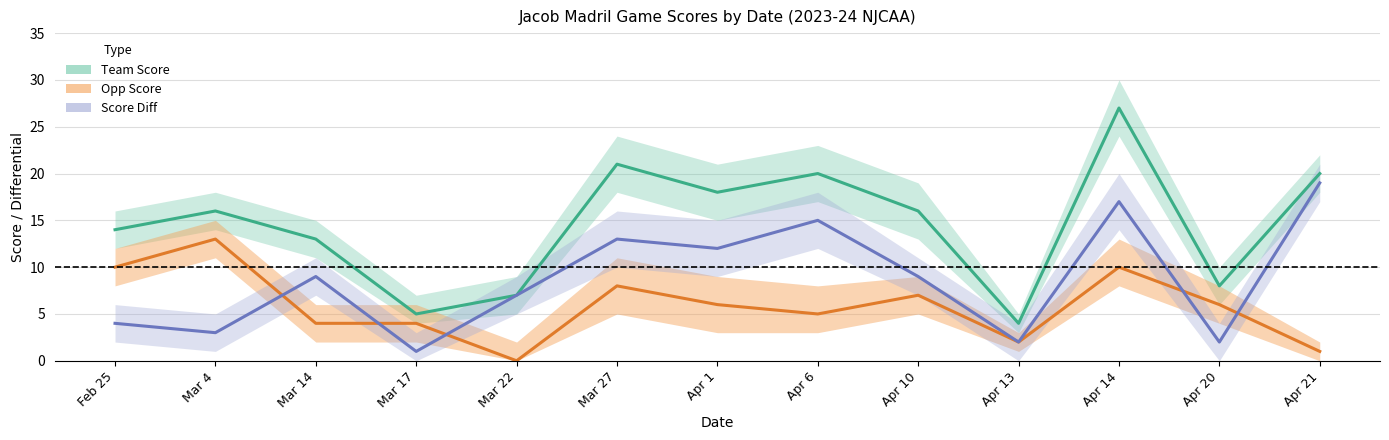

What is the label of the 7th point from the right?

Apr 1